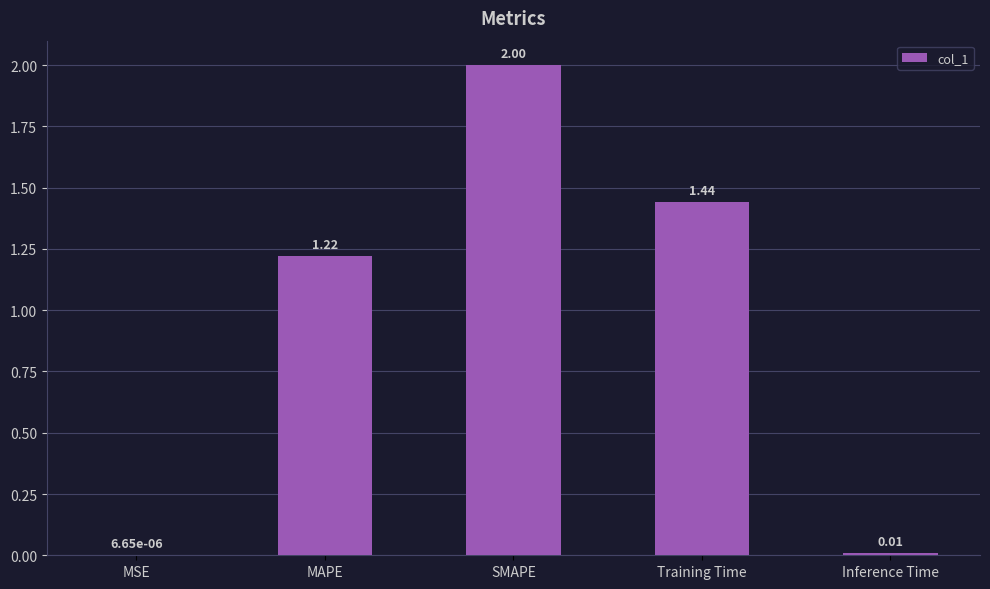

The value at MAPE is 1.6. True or false?

False